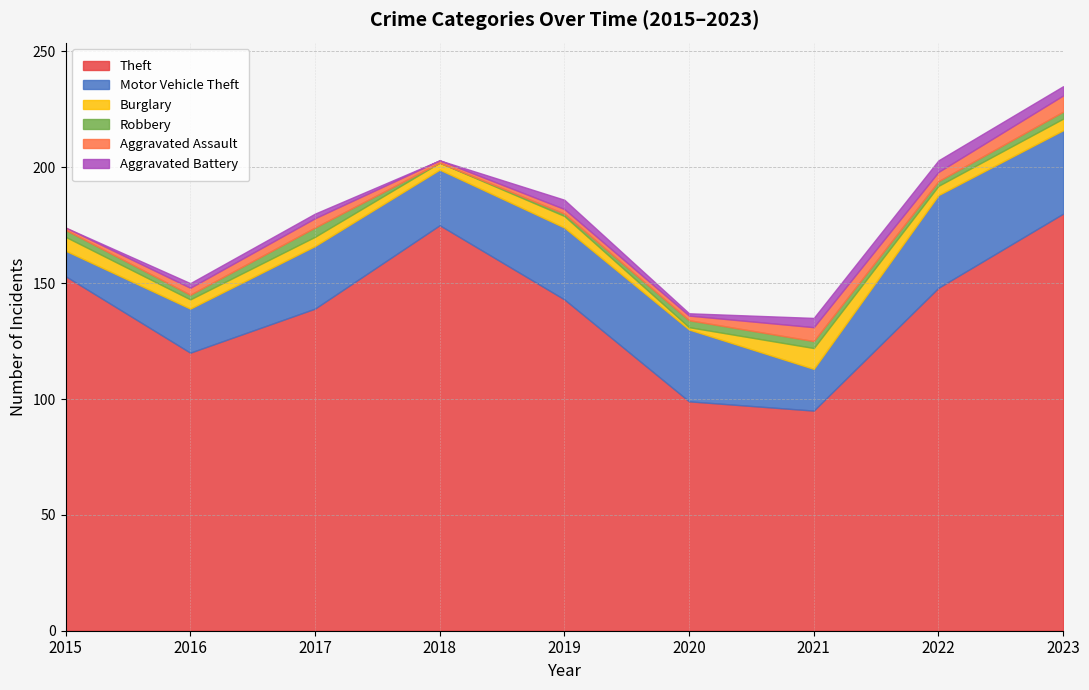

Reading left to right, transcribe all the data shown in this chart.

Theft: 153	120	139	175	143	99	95	148	180
Motor Vehicle Theft: 11	19	27	24	31	31	18	40	36
Burglary: 6	4	4	3	5	1	9	4	5
Robbery: 3	2	4	0	1	3	3	2	3
Aggravated Assault: 1	3	4	1	2	2	6	4	7
Aggravated Battery: 0	2	2	0	4	1	4	5	4